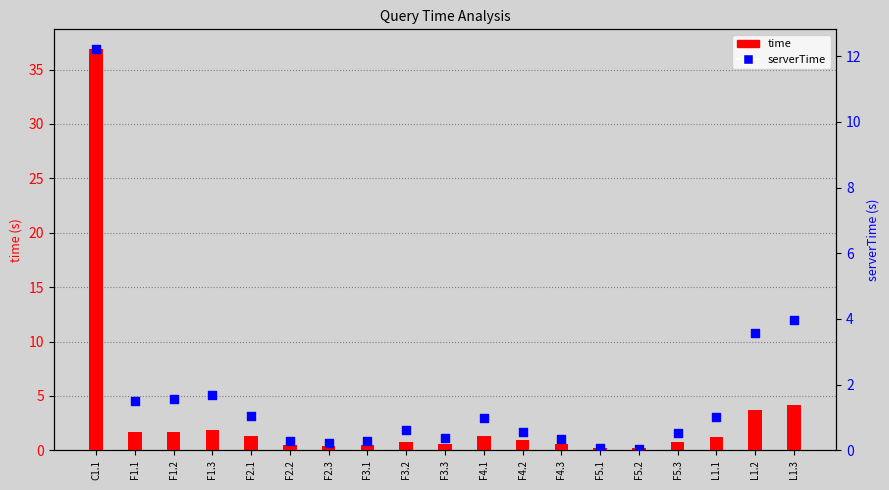

Is the value of serverTime at L1.3 greater than the value of time at F3.3?

Yes